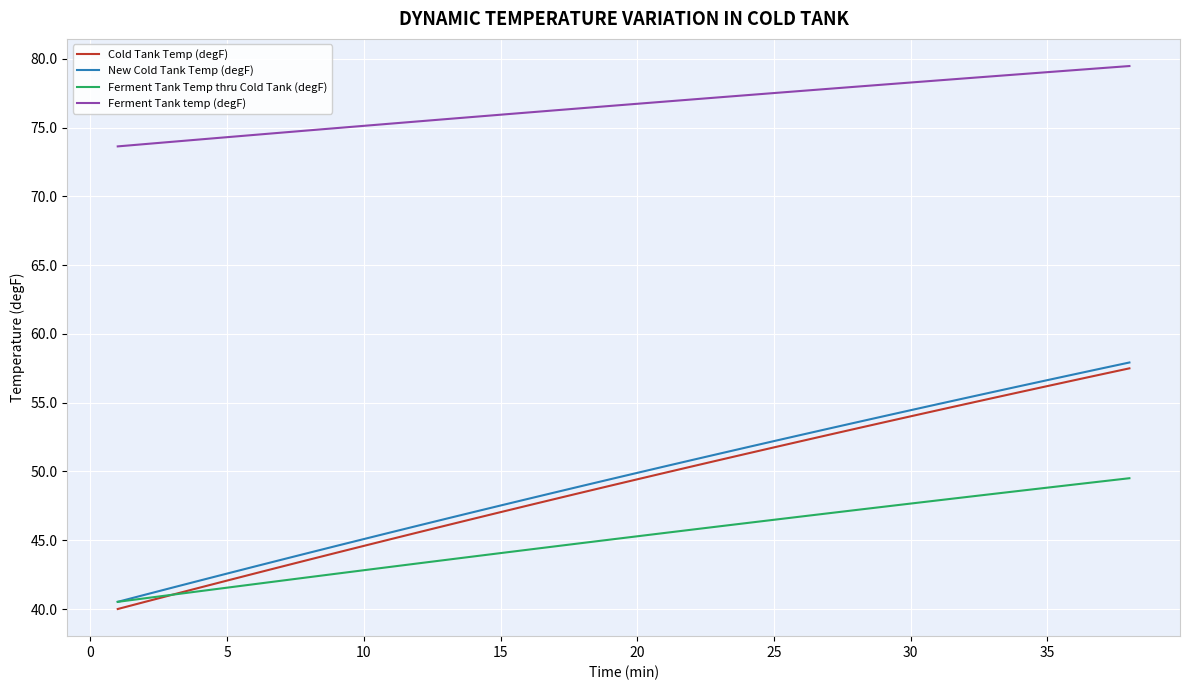

What is the difference between the maximum and second lowest values in the Ferment Tank temp (degF) series?

5.7